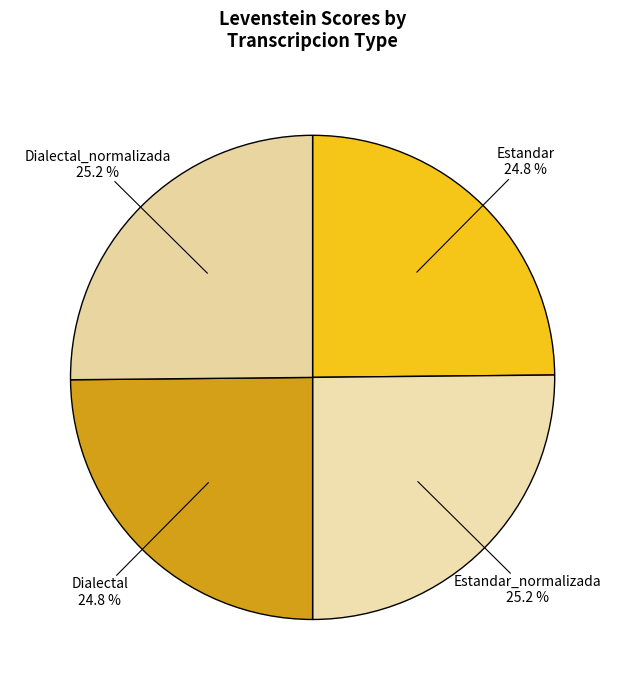

Which slice is the largest?

Estandar_normalizada